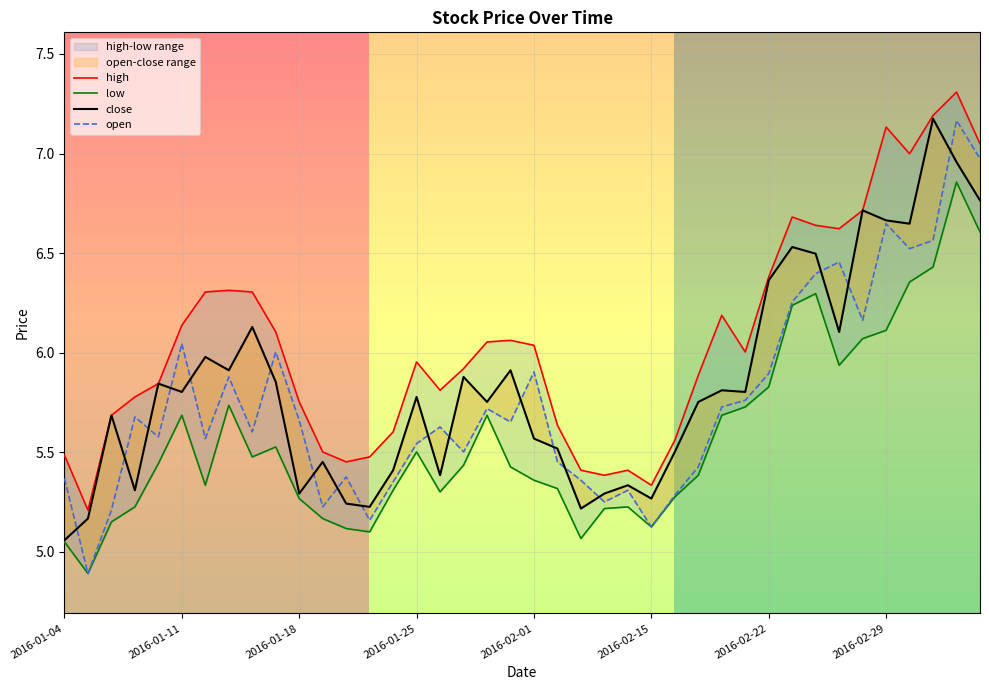

What are all the series names shown in the legend?

high, low, close, open